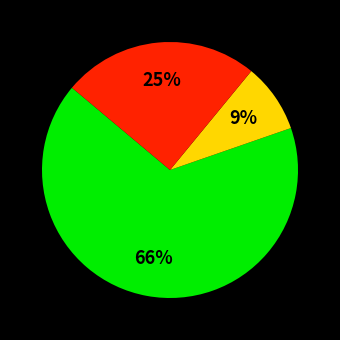

To the nearest percent, what is the average slice percentage?

33%